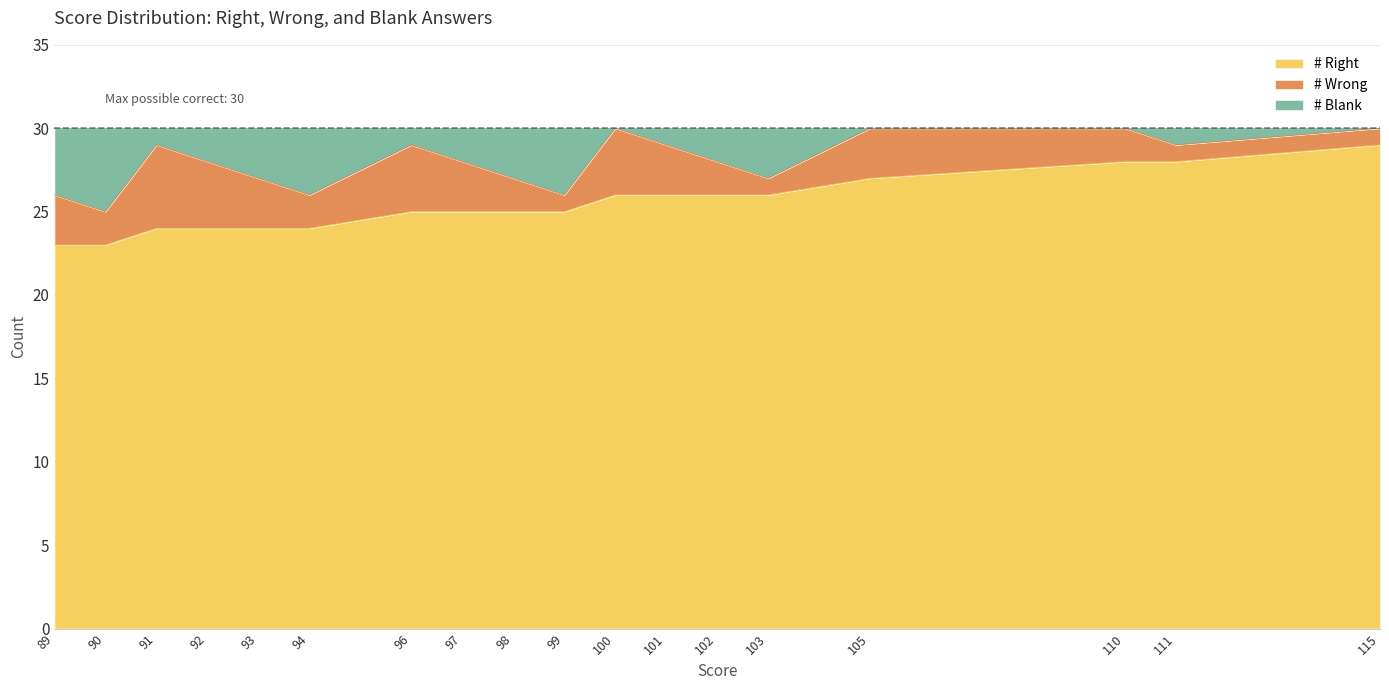

What is the total value across all series at 93?

30